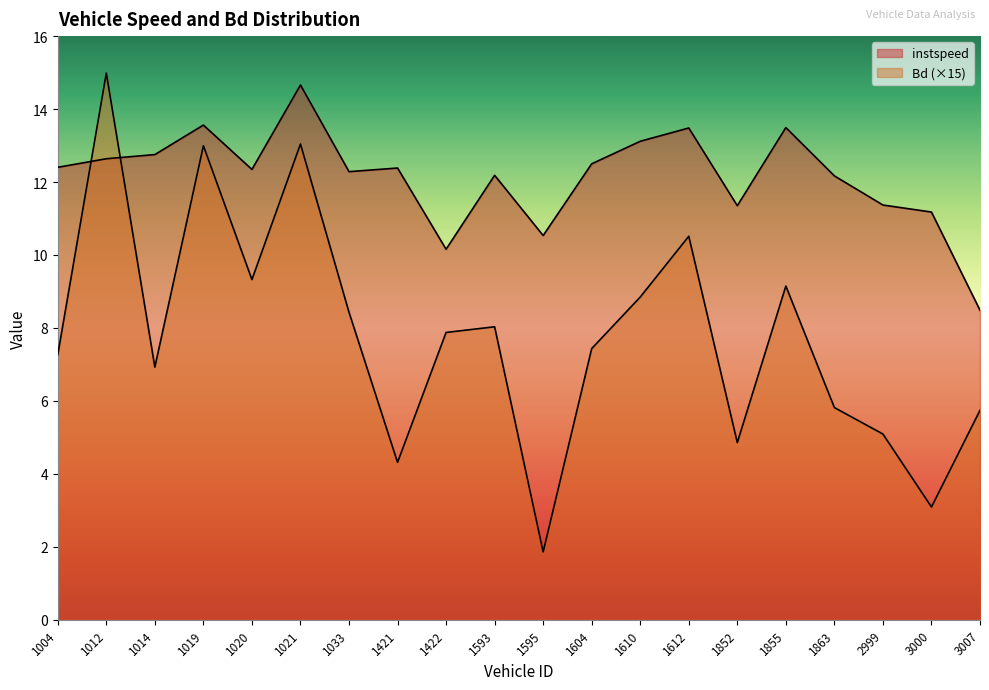

What is the sum of the instspeed values at 1020 and 1612?

25.8